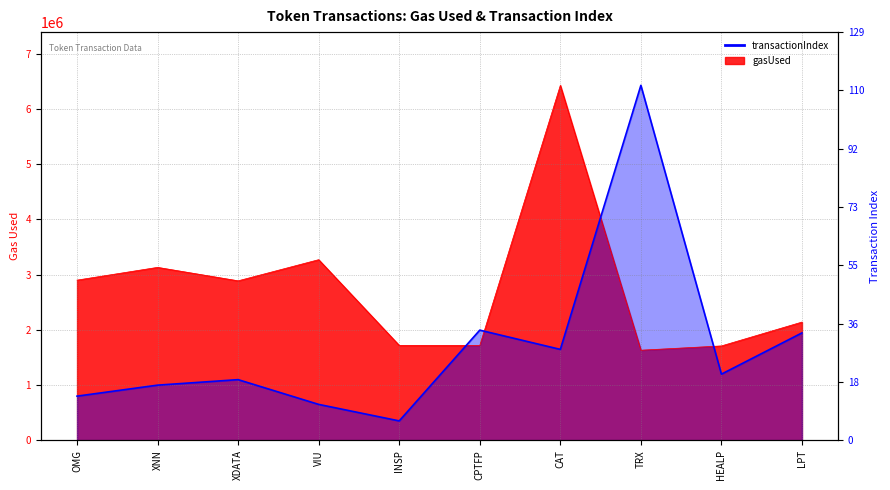

How many lines are shown in the chart?

2